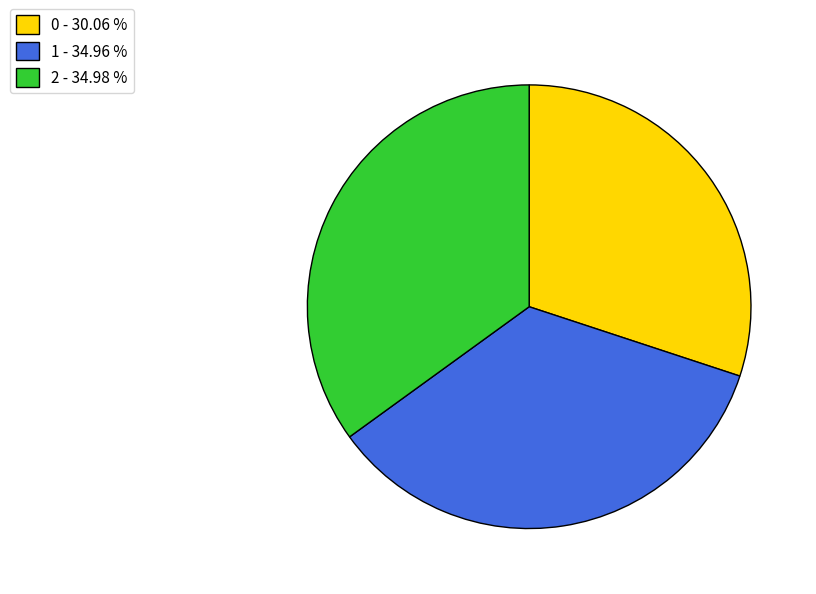

Combined, do 1 - 34.96 % and 0 - 30.06 % account for over 50%?

Yes